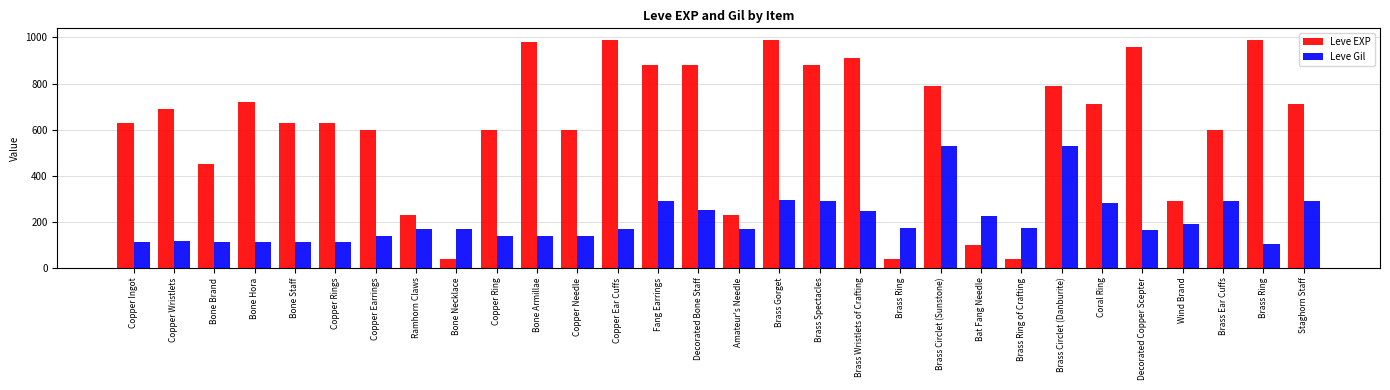

Is it true that Leve EXP equals 55 at Brass Ring?

False